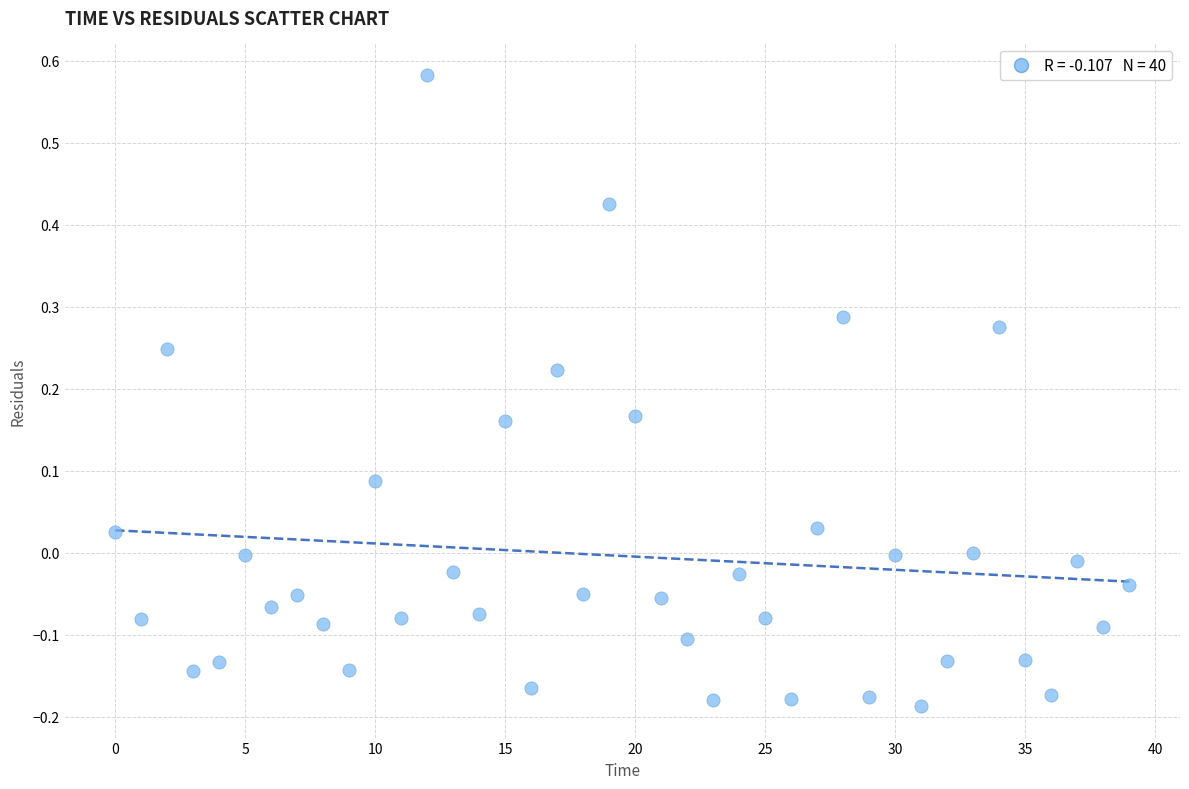

What is the range of Y values (max minus min)?

0.8